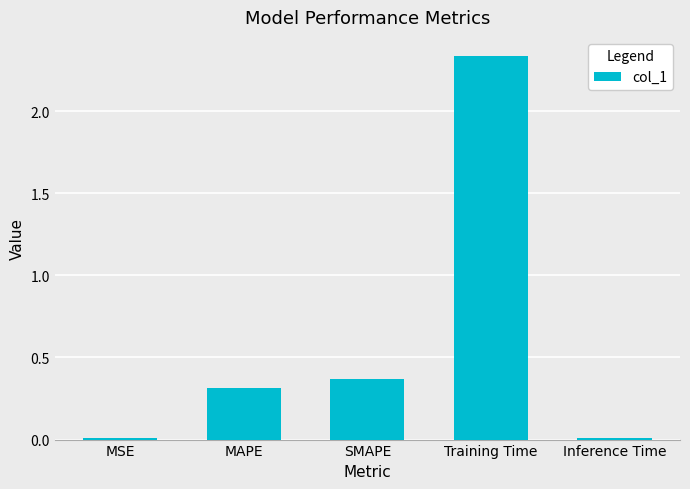

What is the change in value from MAPE to SMAPE?

+0.1